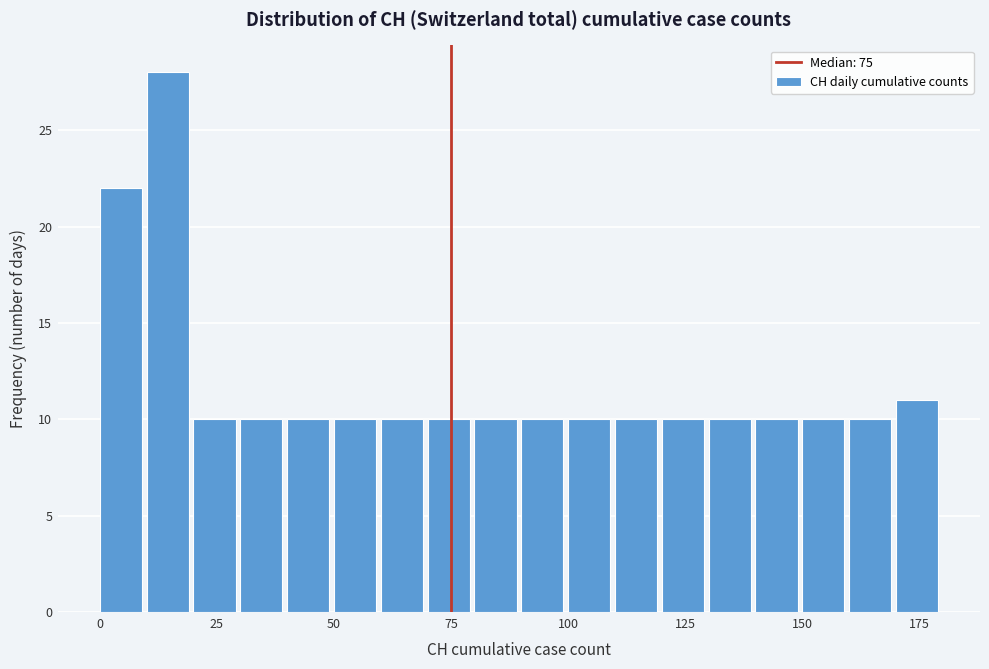

Around what value on the x-axis is the tallest bar? Give the approximate position of its centre, as read against the axis.

15